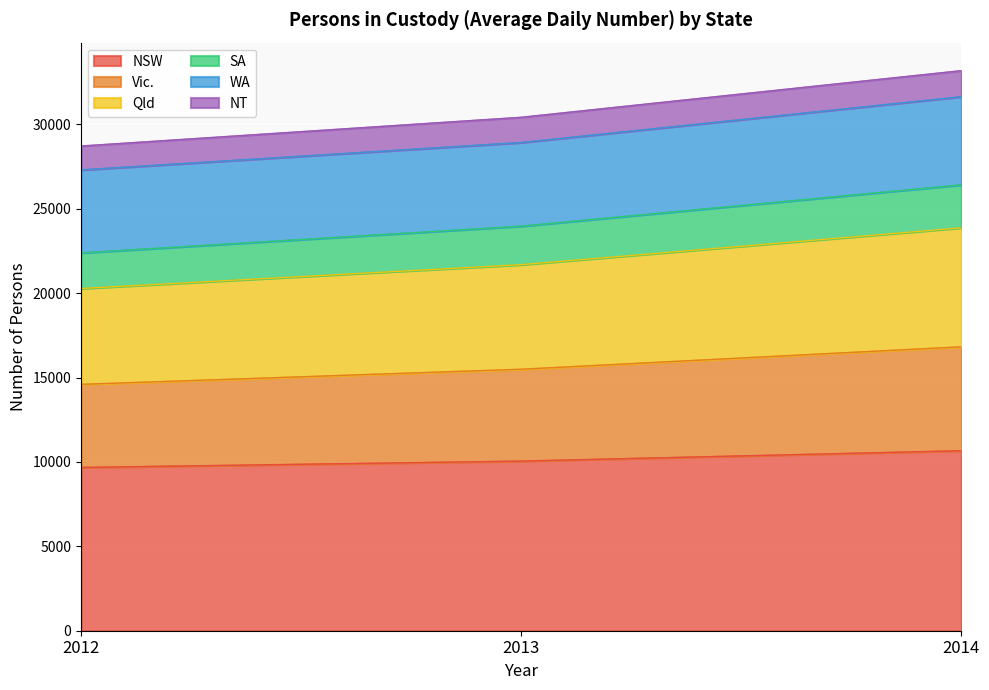

Is the value of Qld at 2014 greater than the value of SA at 2012?

Yes